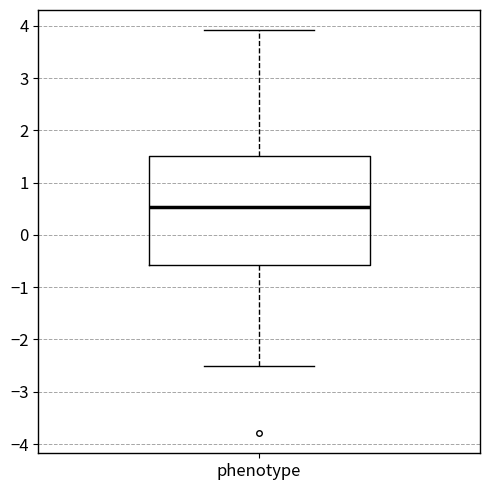

Read this box plot against the y-axis: the position of the median line, the range covered by the box, and the ends of both whiskers. The values are not printed on the chart, so give them approximately, as read against the axis.

median 0.5, box -0.6 to 1.5, whiskers -2.5 to 3.9